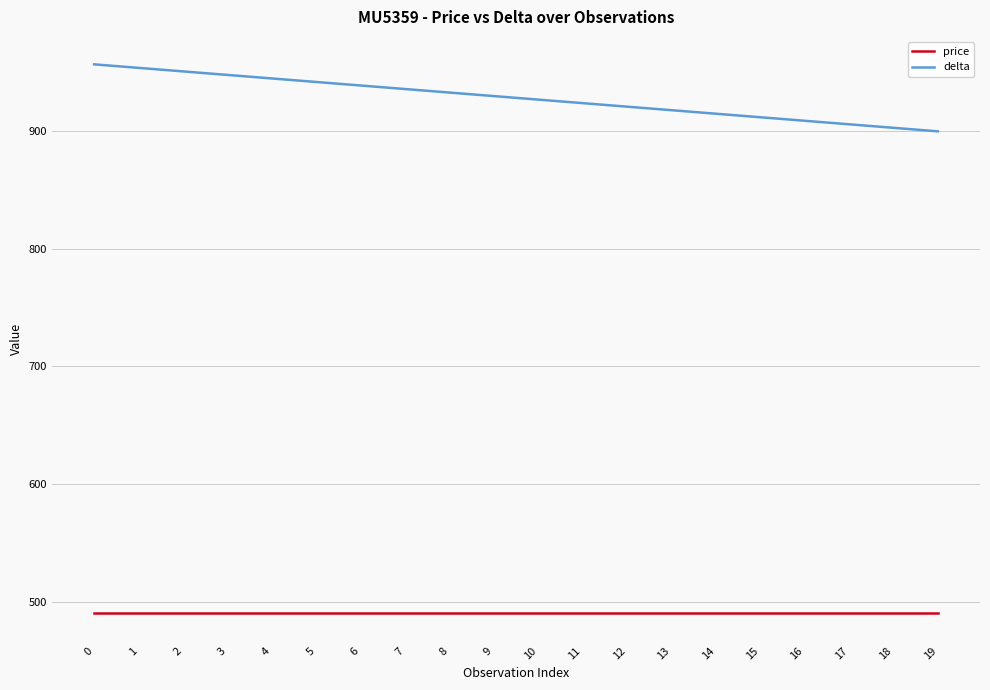

True or false: delta and price intersect in this chart.

False